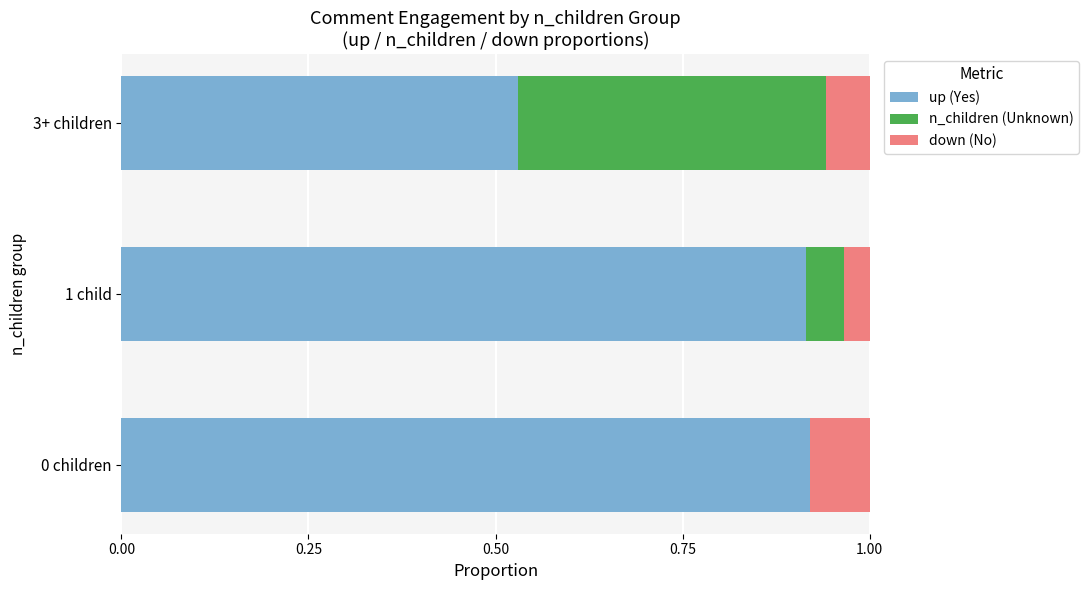

What is the total value across all series at 1 child?

1.0